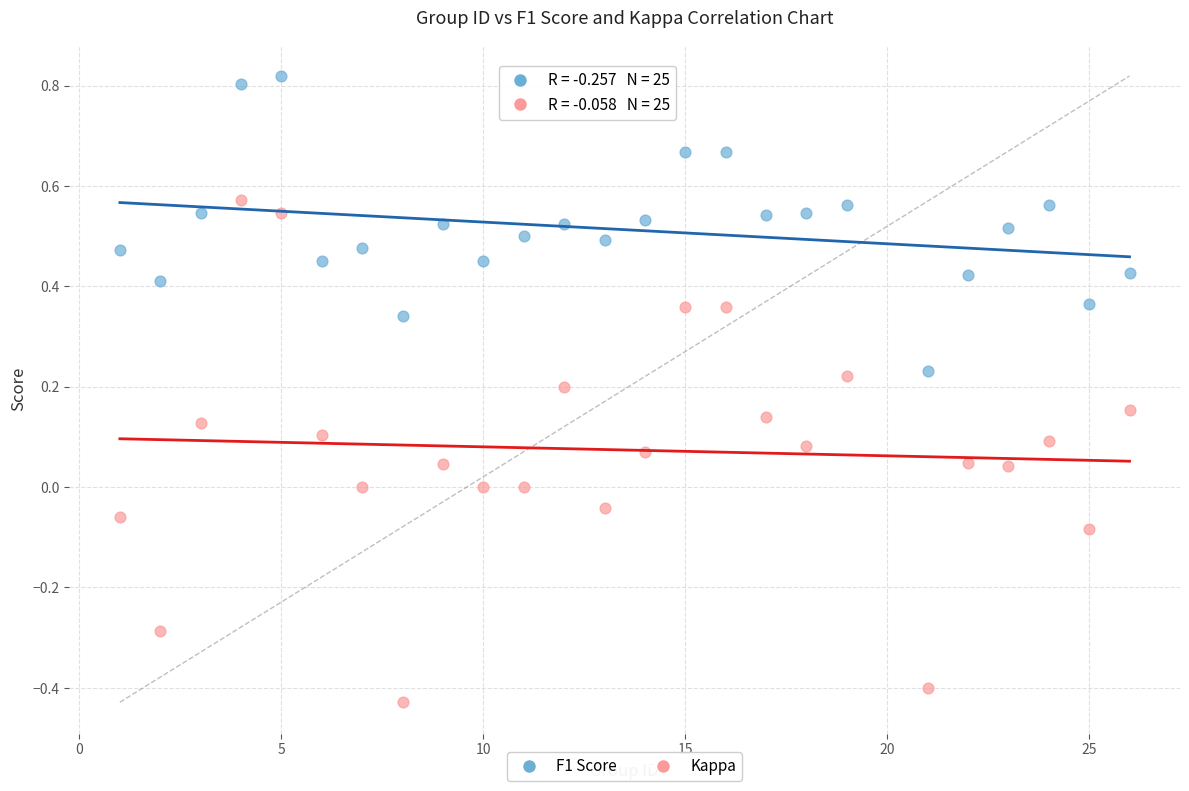

Across all data points, what is the range of X values (max minus min)?

25.0